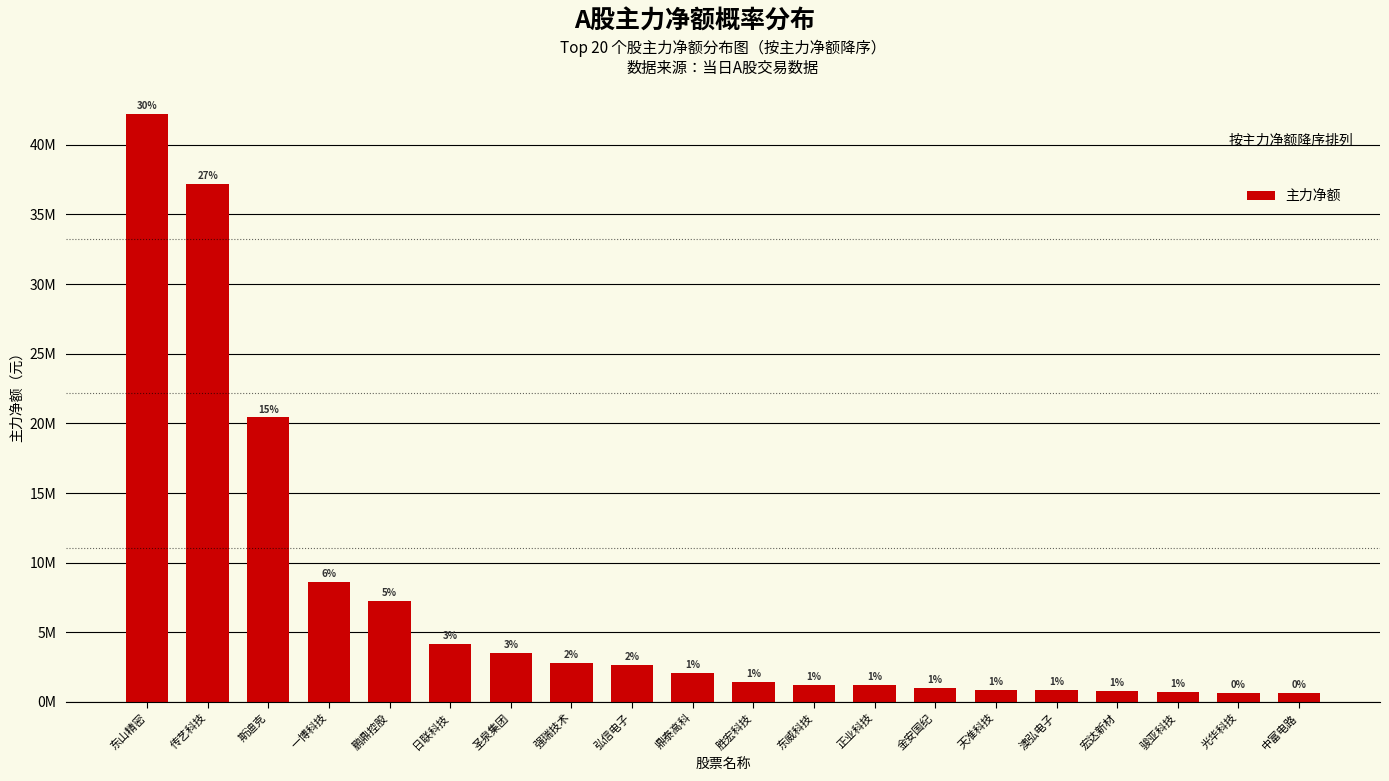

Reading left to right, what are all the values shown in this chart?

东山精密=42241359	传艺科技=37210779	斯迪克=20425049	一博科技=8595624	鹏鼎控股=7234843	日联科技=4145777	圣泉集团=3510822	强瑞技术=2820463	弘信电子=2633001	鼎泰高科=2098570	胜宏科技=1416786	东威科技=1217494	正业科技=1208331	金安国纪=1037200	天准科技=896026	澳弘电子=841456	宏达新材=802150	骏亚科技=742939	光华科技=633389	中富电路=630610